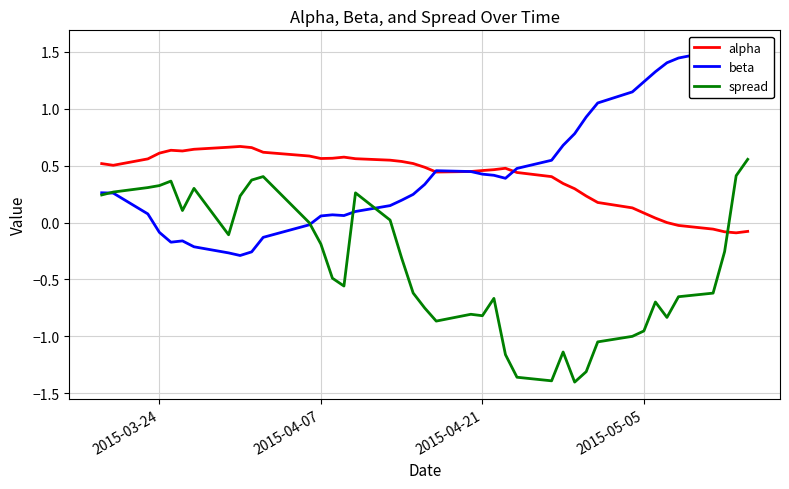

True or false: spread and alpha intersect in this chart.

True